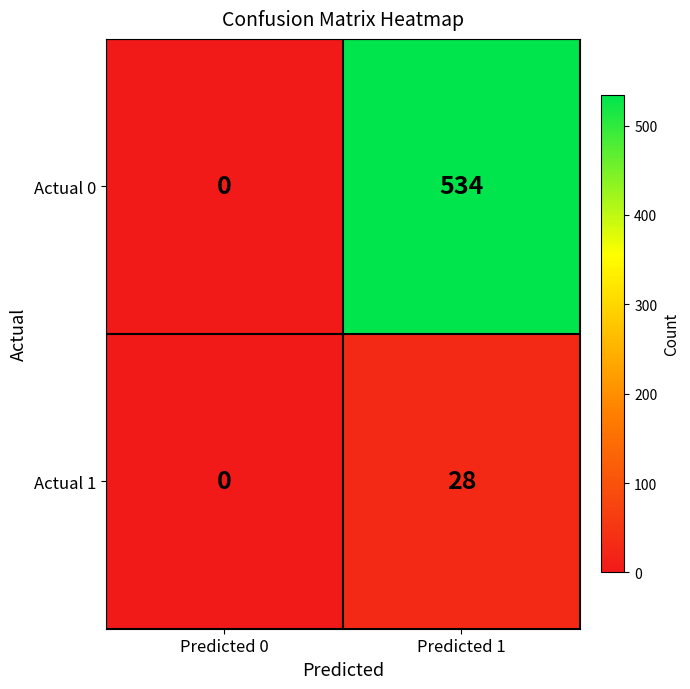

Which series changed the most between Predicted 0 and Predicted 1?

Actual 0